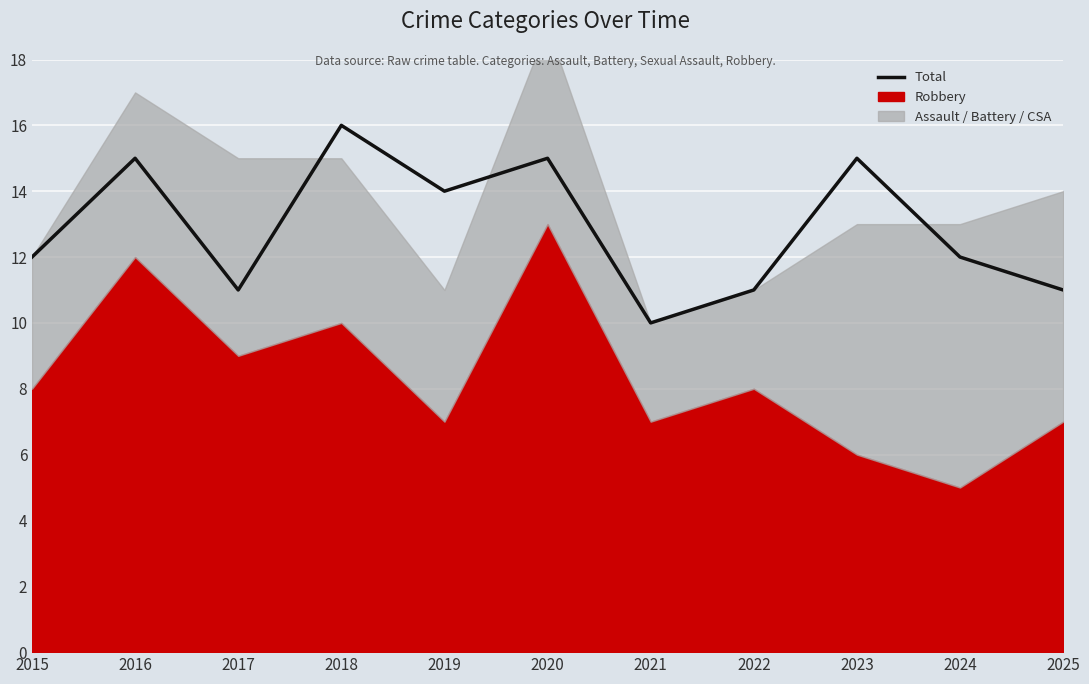

What is the change in value from 2017 to 2019?

+3